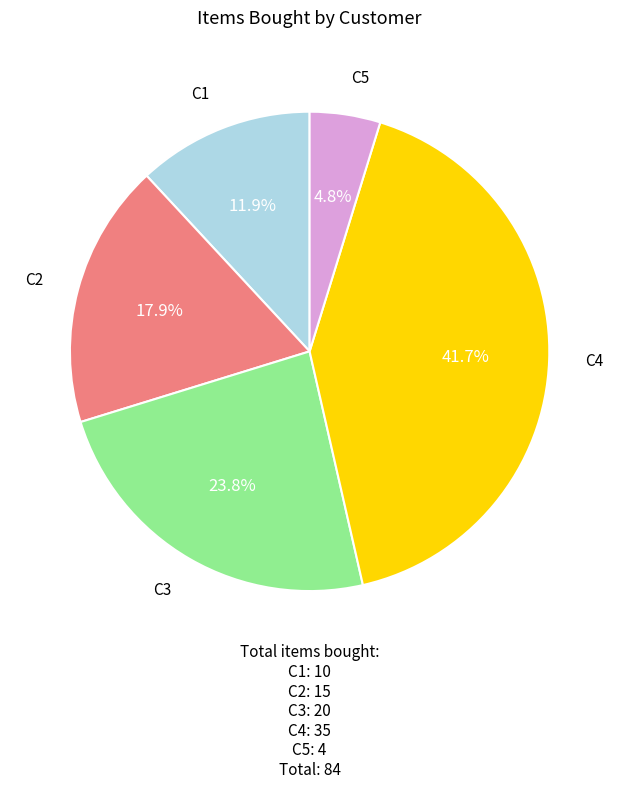

Is there a majority slice in this chart?

No